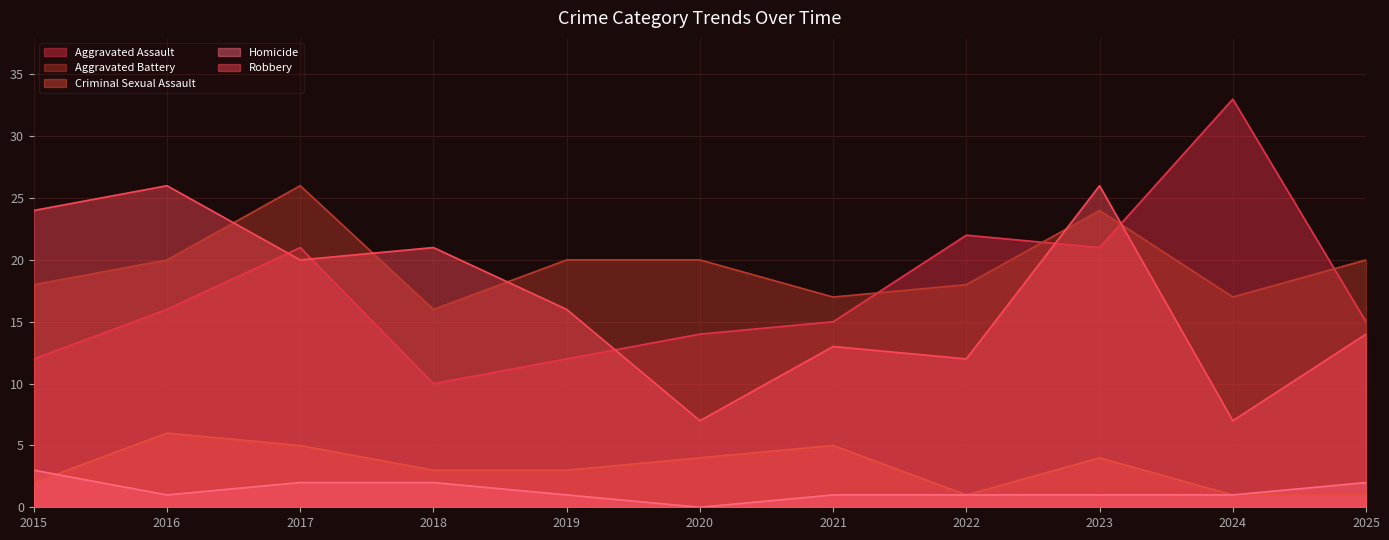

How many distinct data groups are displayed?

5